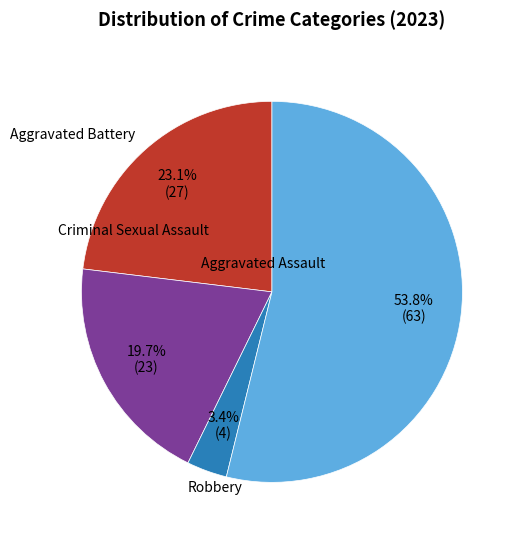

What is the ratio of the value at Aggravated Assault to the value at Aggravated Battery?

1.2